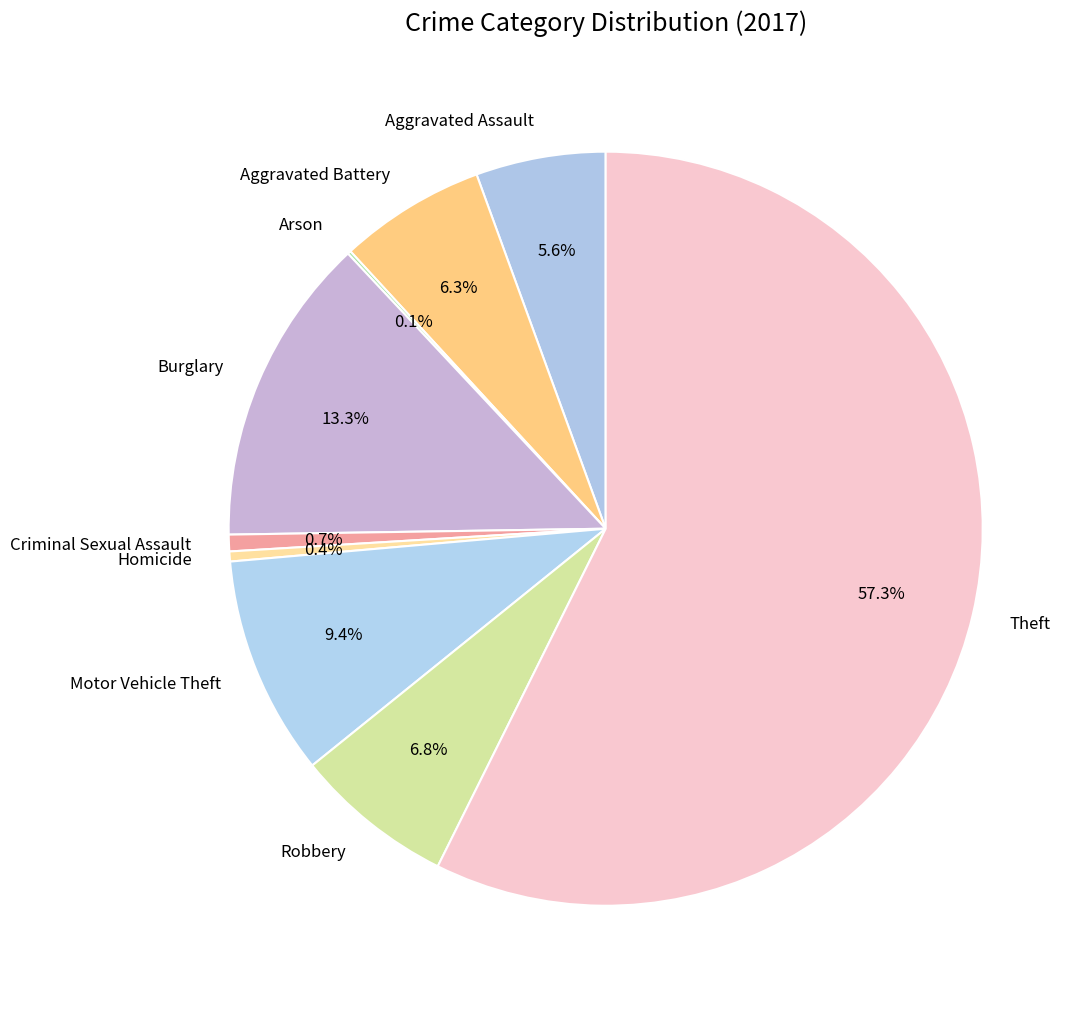

Is the sum of Aggravated Assault and Criminal Sexual Assault greater than half?

No